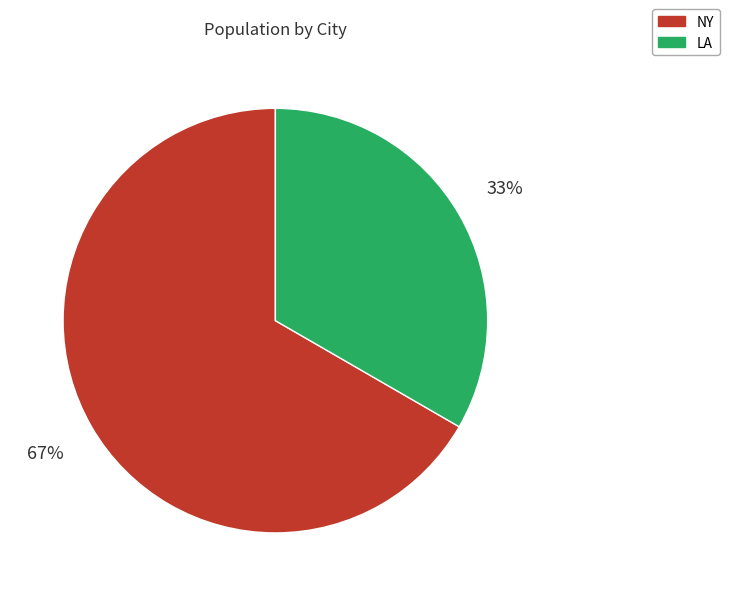

What percentage is the NY slice, to the nearest percent?

67%